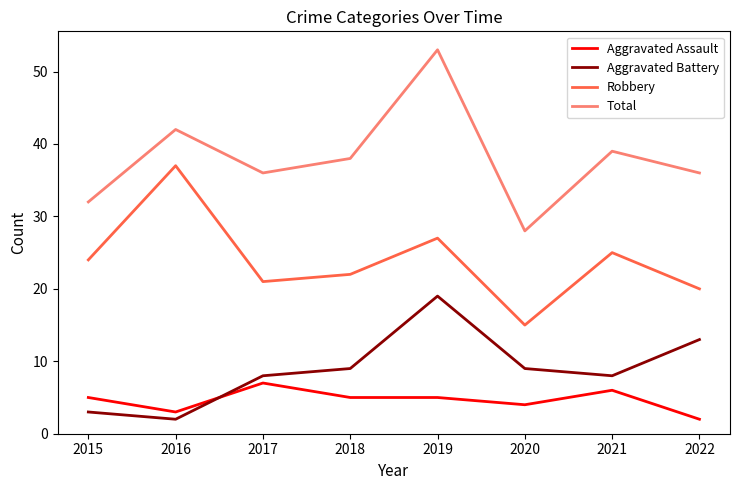

Rank the series at 2020 from highest to lowest value.

Total, Robbery, Aggravated Battery, Aggravated Assault